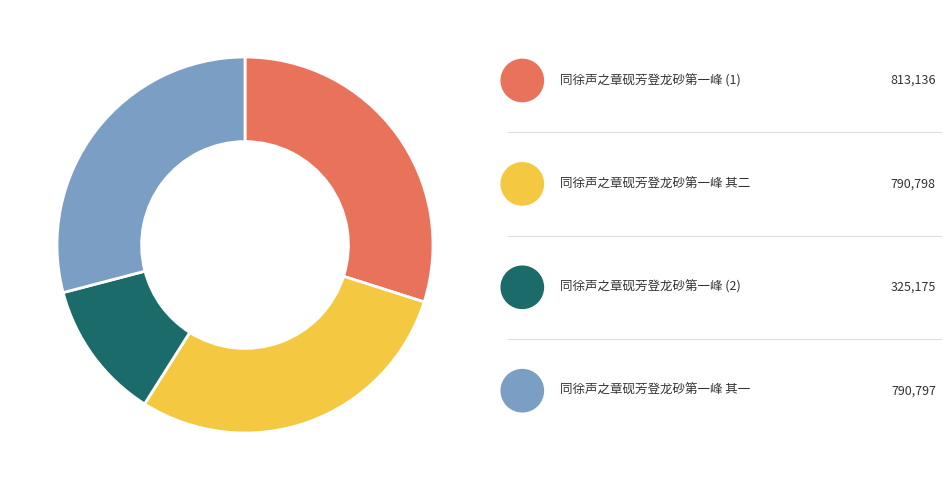

What portion of the pie excludes 同徐声之章砚芳登龙砂第一峰 其二?

70.9%